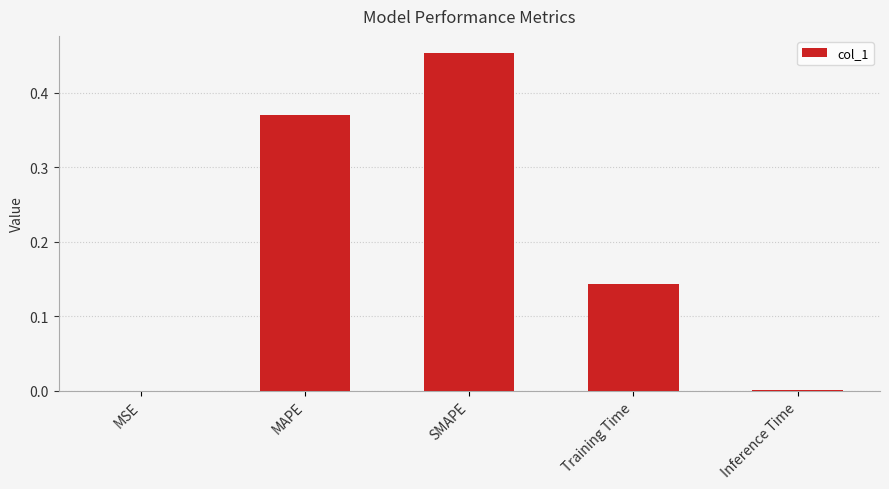

Between Inference Time and MAPE, which is larger?

MAPE